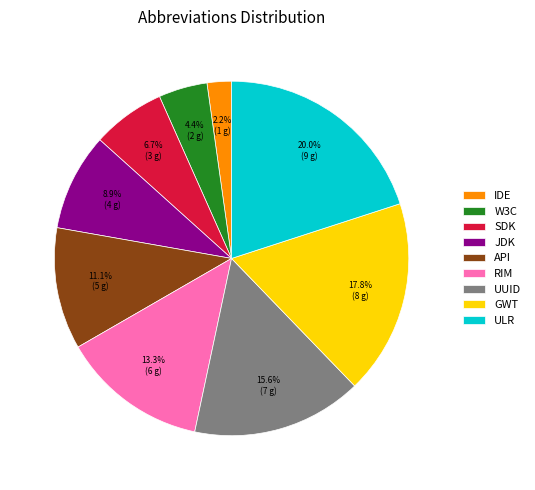

Rank the categories by value from highest to lowest.

ULR, GWT, UUID, RIM, API, JDK, SDK, W3C, IDE